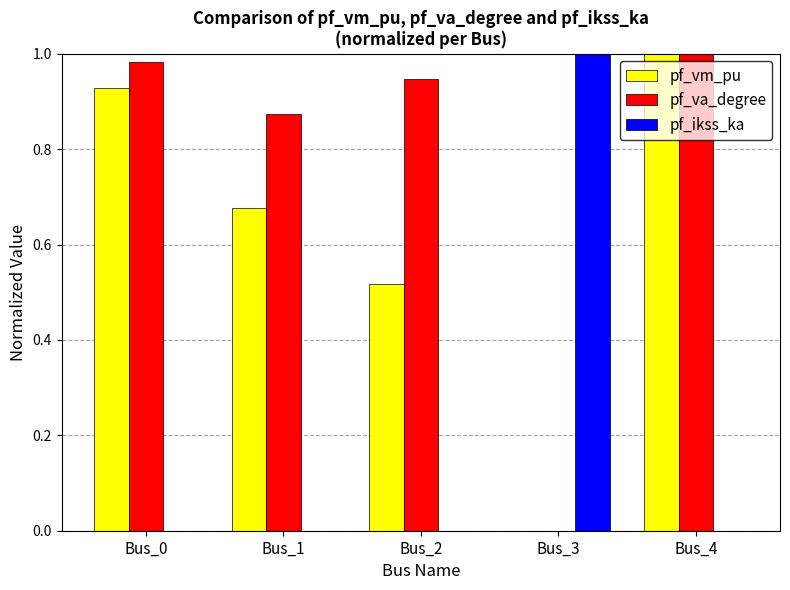

What is the sum of all pf_vm_pu values?

3.1